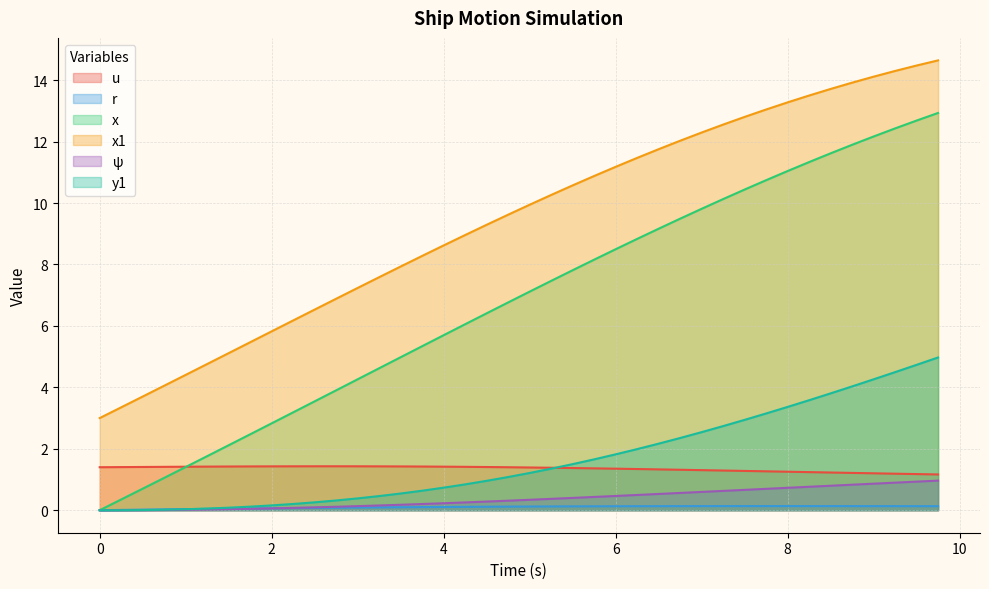

True or false: psi has more than 1 interior local peaks.

False